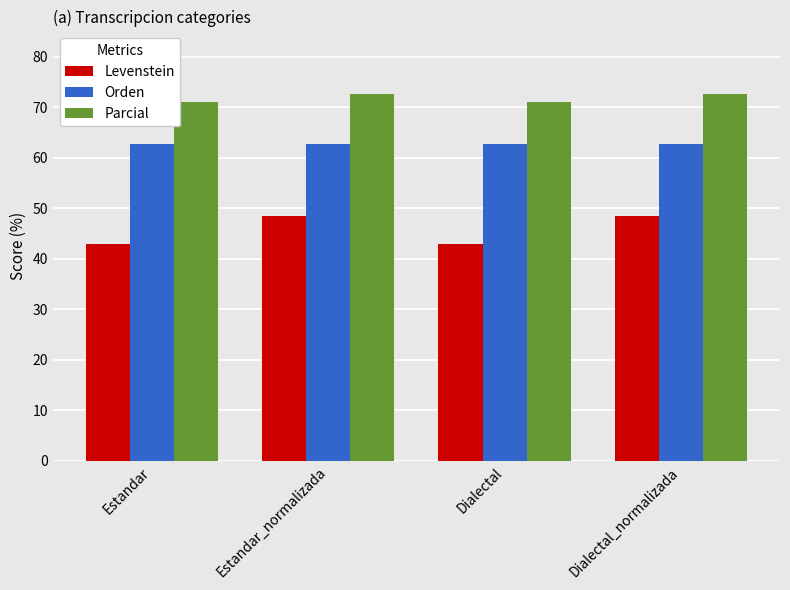

Rank the series by their maximum value, from highest to lowest.

Parcial, Orden, Levenstein